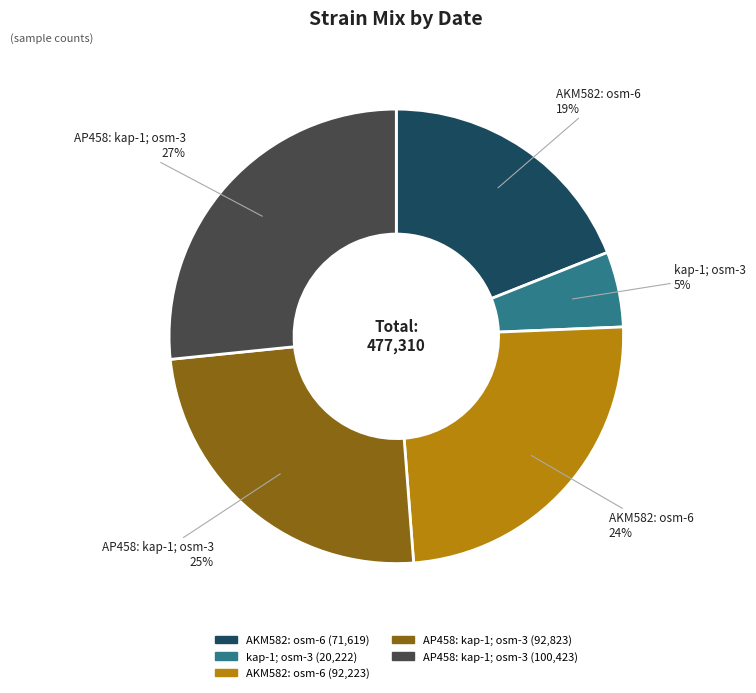

Is there any slice that represents more than half of the pie?

No